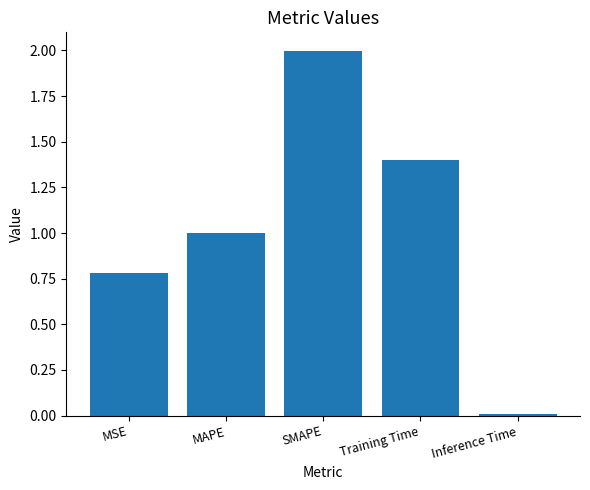

What position from the right is Inference Time?

1